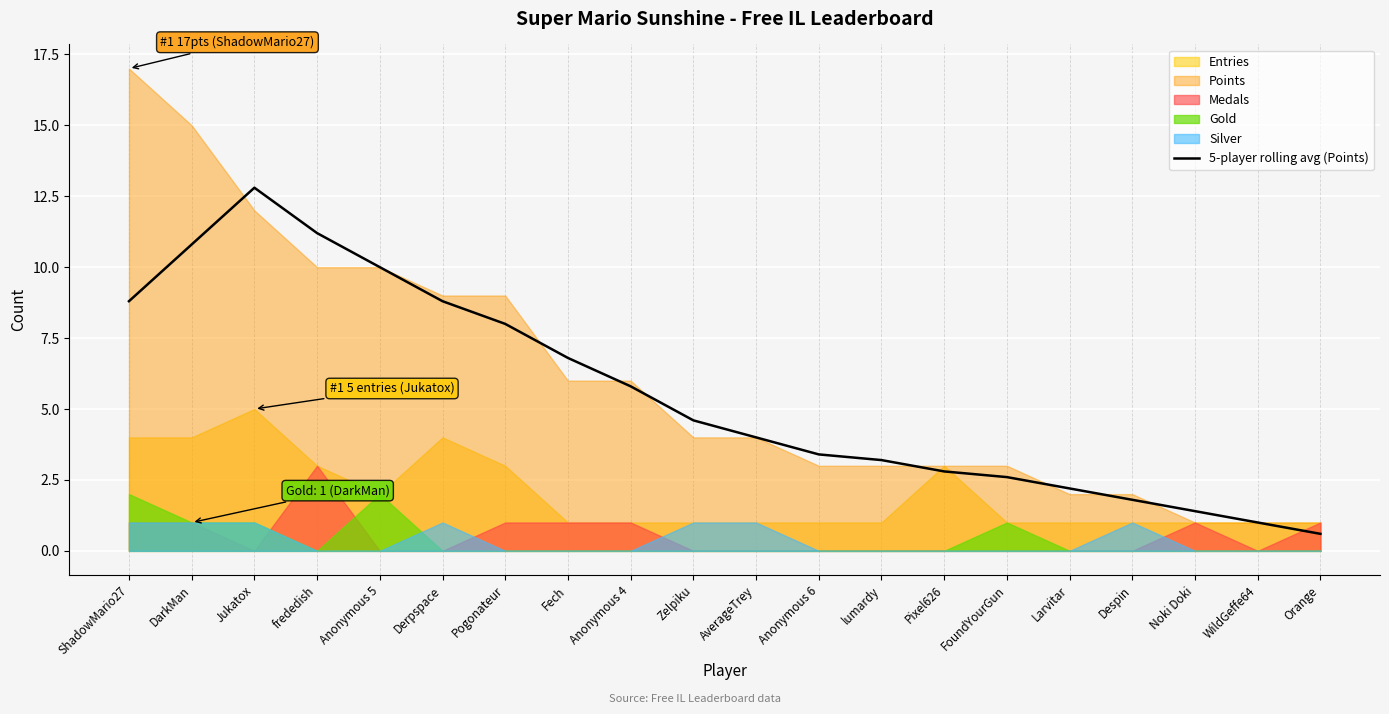

At which category does the data reach its first local peak?

Jukatox